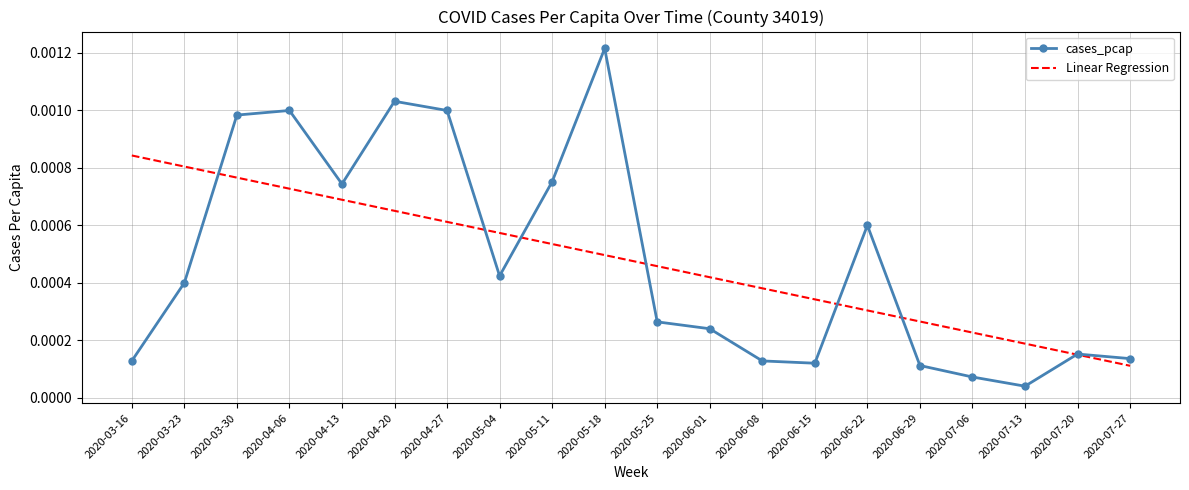

Is the value of Linear Regression at 2020-07-06 greater than the value of cases_pcap at 2020-07-13?

Yes